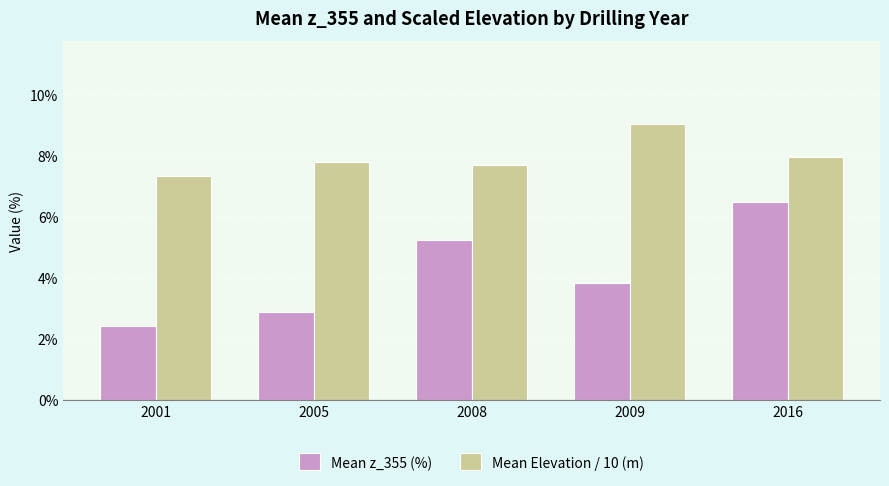

What is the difference between the maximum and second lowest values in the Mean z_355 (%) series?

3.6